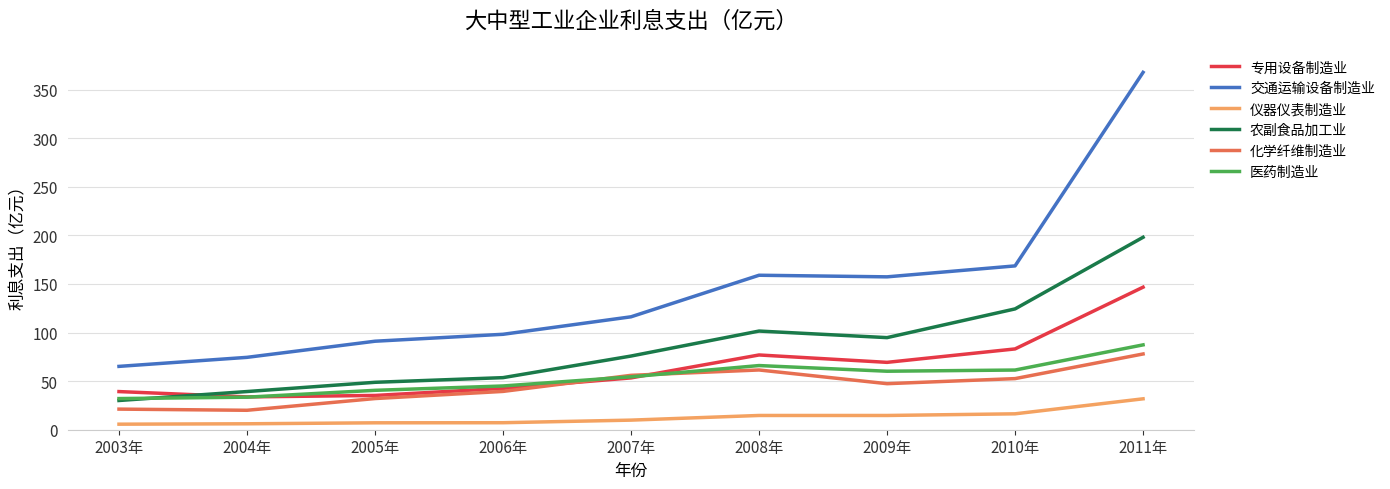

What is the lowest value of the 化学纤维制造业 series?

20.0